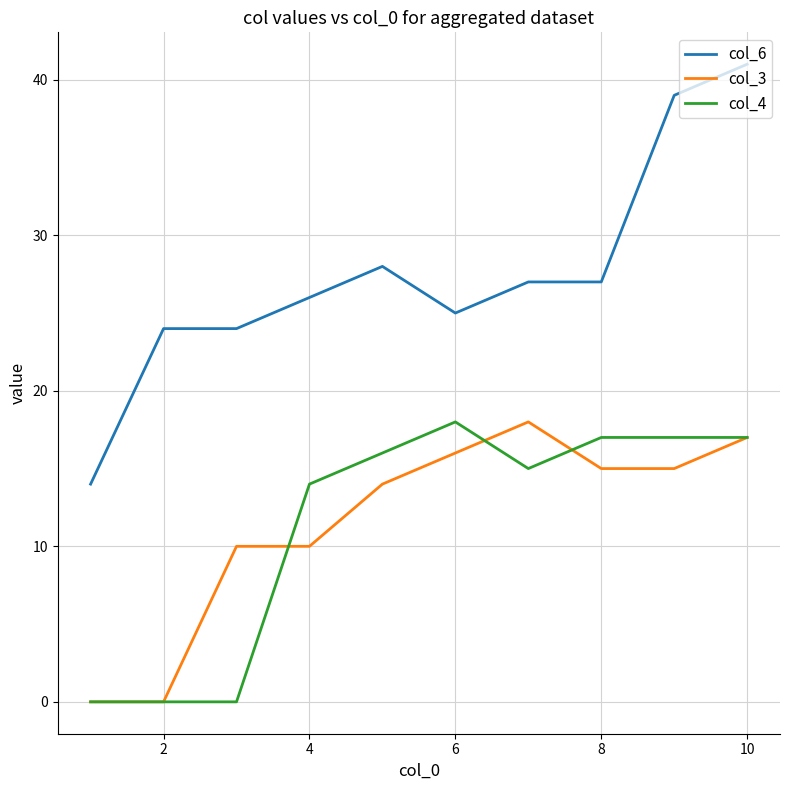

Which series has the largest range (max minus min)?

col_6